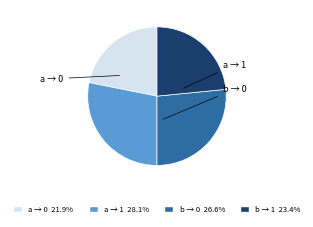

Is there any slice that represents more than half of the pie?

No